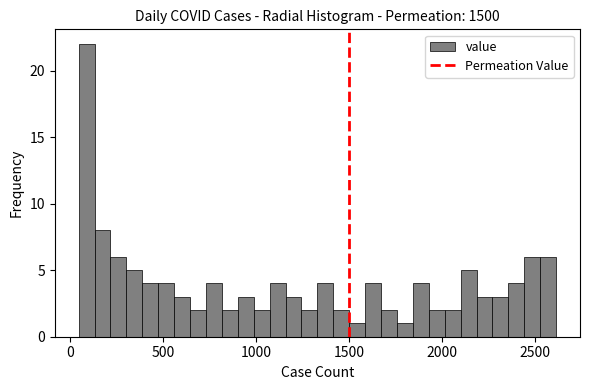

Read against the x-axis, roughly where is the centre of the tallest bar?

100